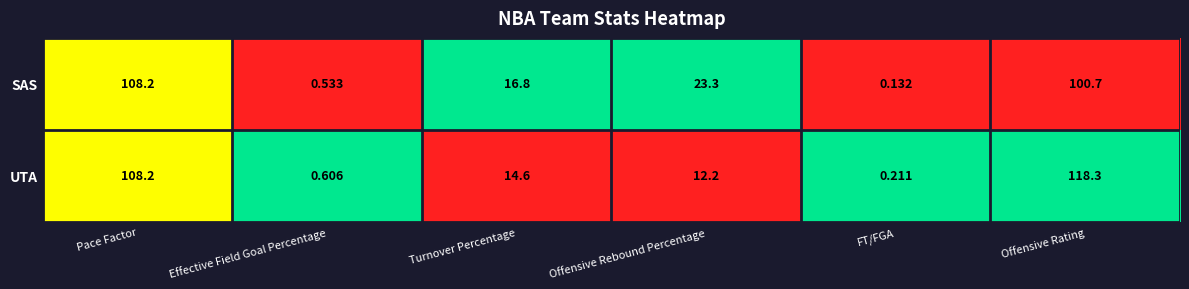

Rank the series by their average value, from lowest to highest.

SAS, UTA